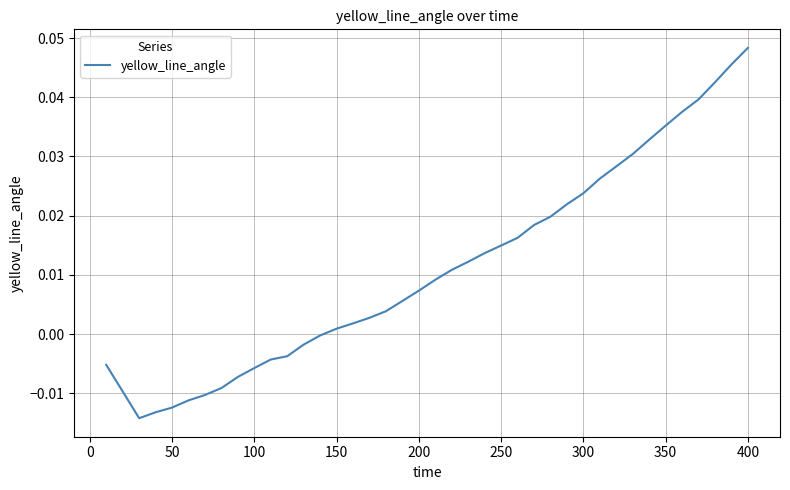

At which category does the chart reach its peak across all series?

400